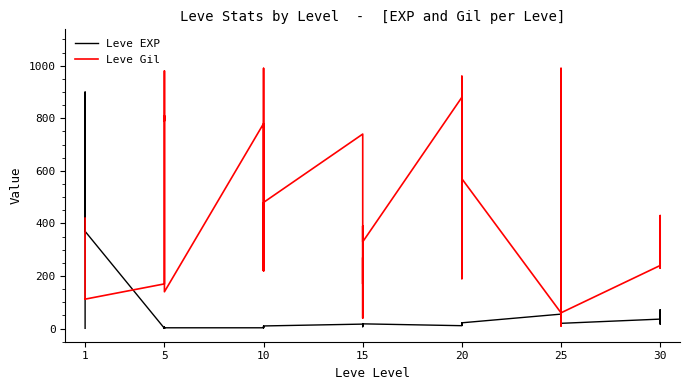

What is the label of the 25th point from the right?

15